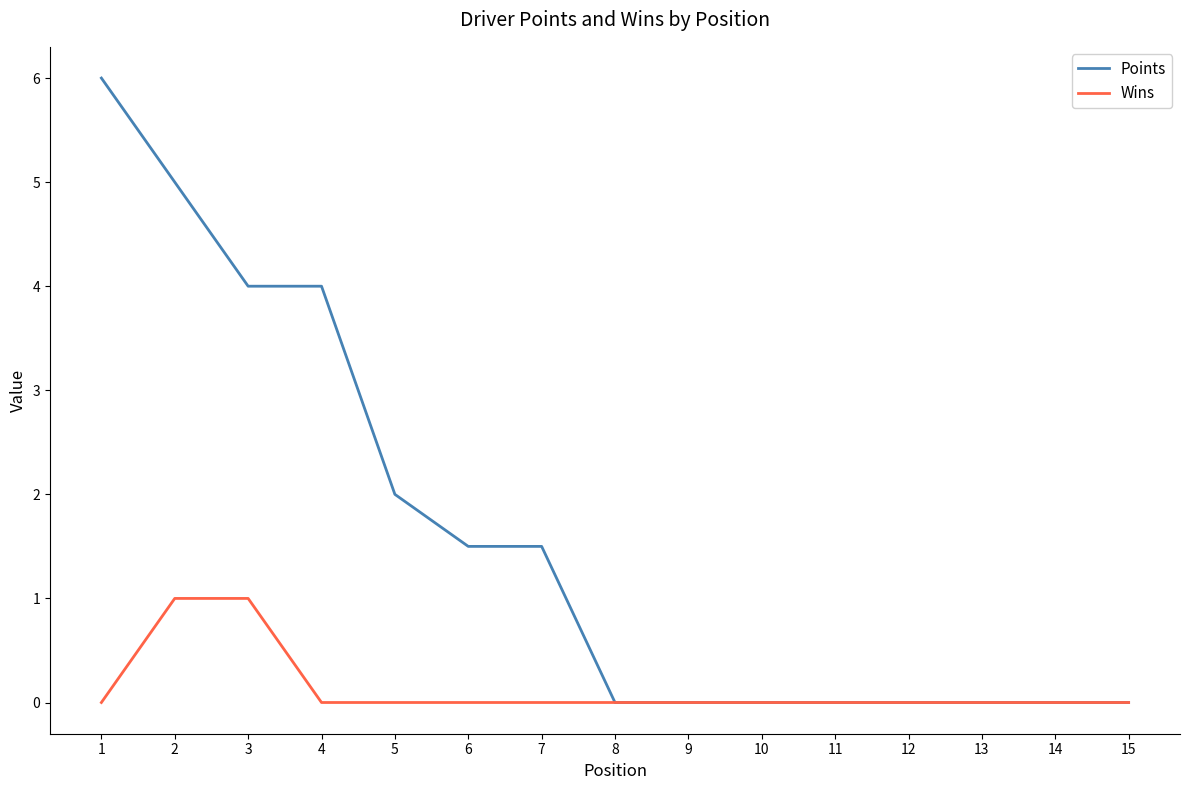

Which series has the largest total across all categories?

Points